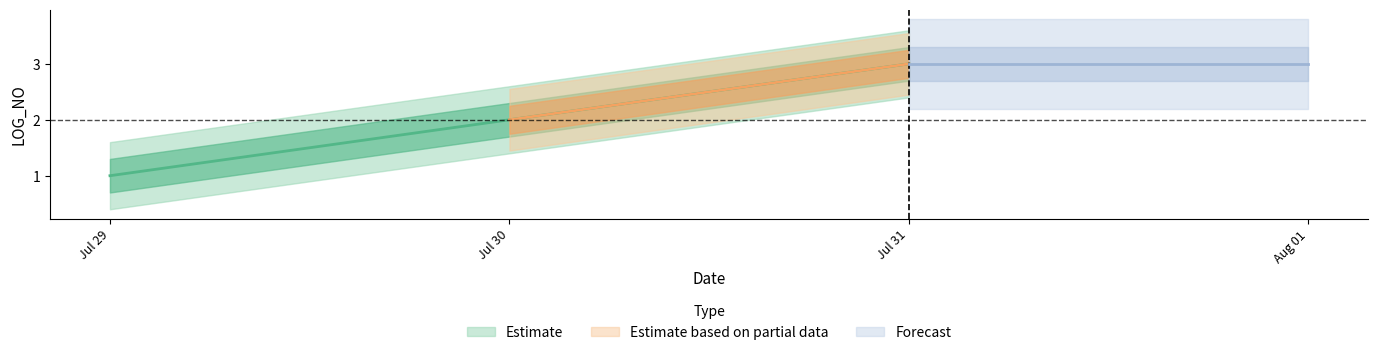

What is the change in value from Jul 30 to Jul 31?

+1